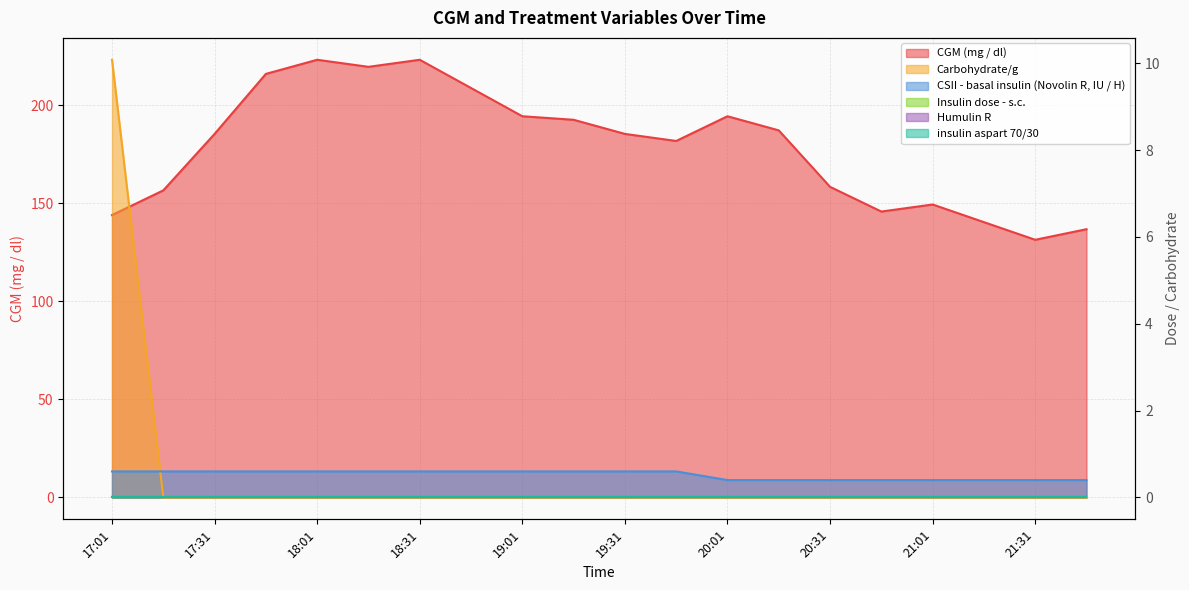

Which series has the largest total across all categories?

CGM (mg / dl)